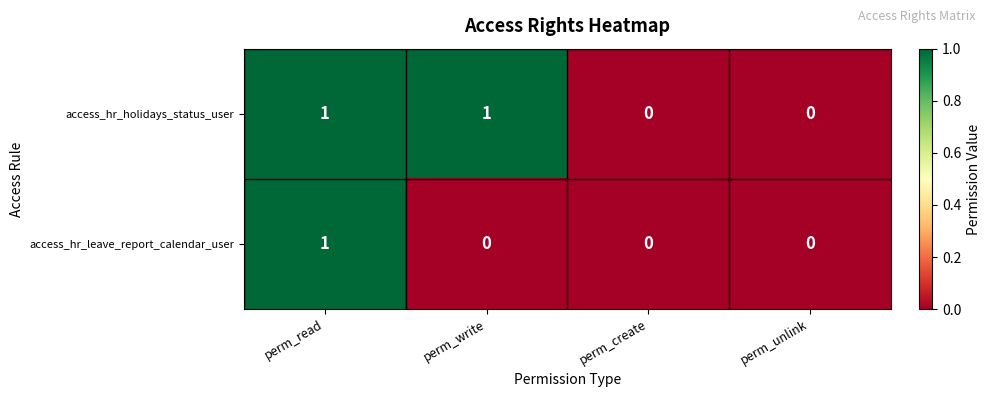

List the series in order of their overall mean, highest first.

access_hr_holidays_status_user, access_hr_leave_report_calendar_user